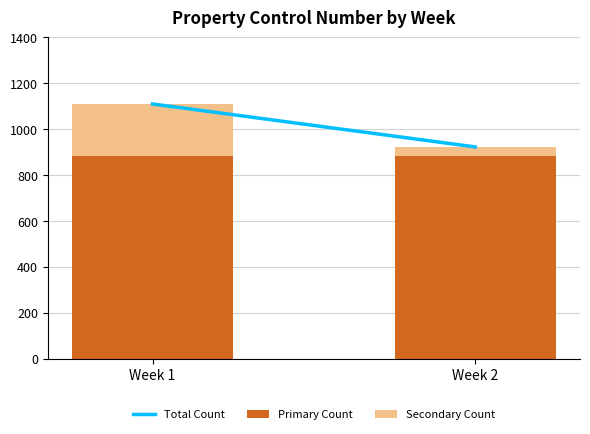

The value of Primary Count at Week 2 is 1385. True or false?

False